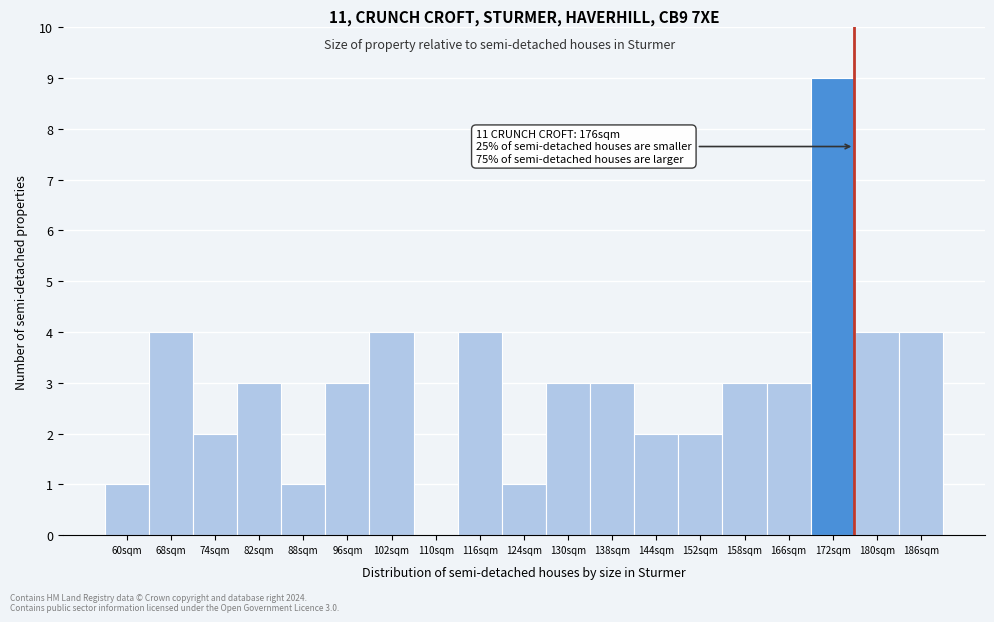

Over which range of the x-axis is the bar tallest?

169 to 176